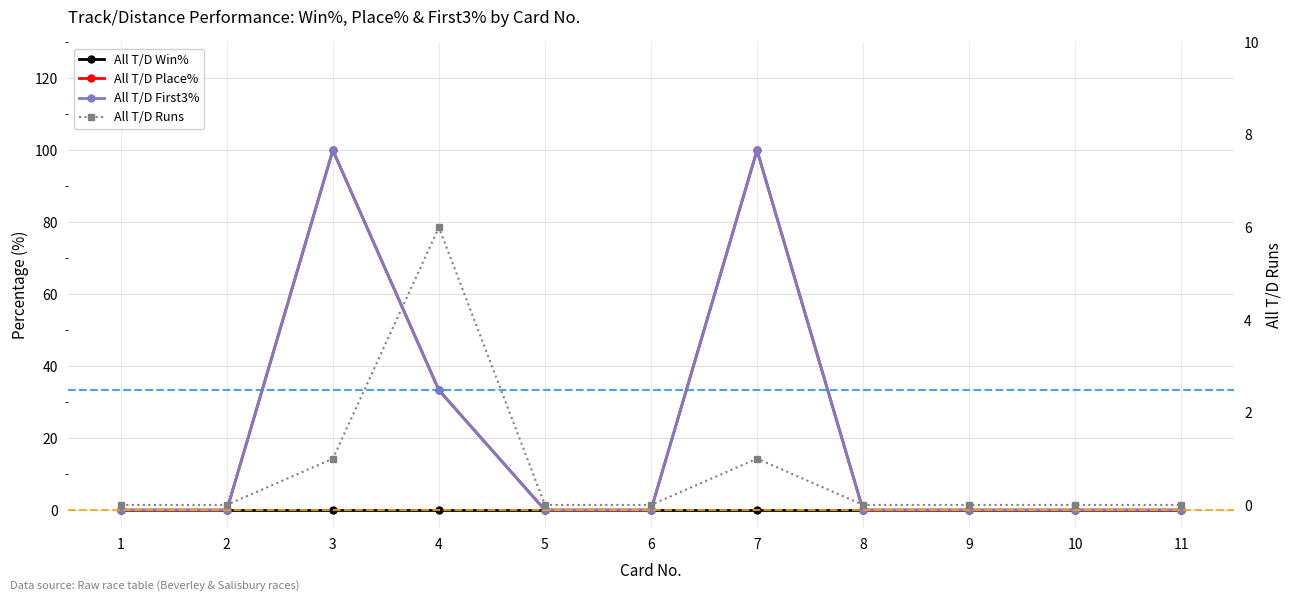

True or false: All T/D Win% has more than 0 points higher than both neighbors.

False